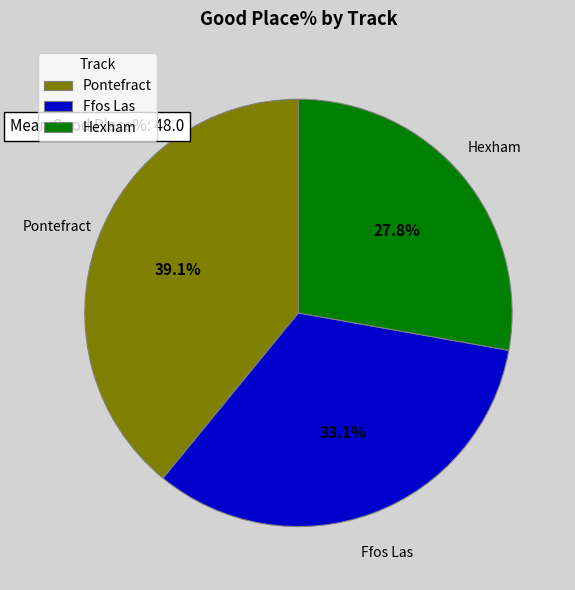

How much of the chart is everything except Hexham?

72.2%